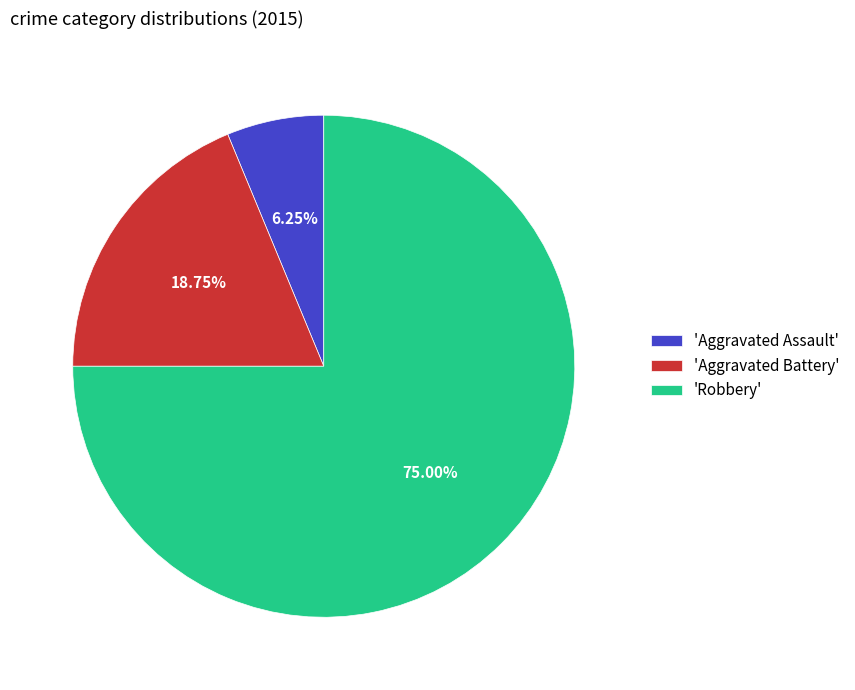

Which slice represents more than half of the pie?

'Robbery'